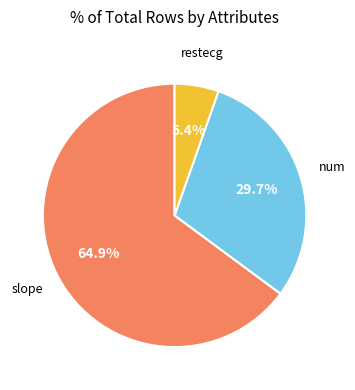

Does any single category account for the majority?

Yes